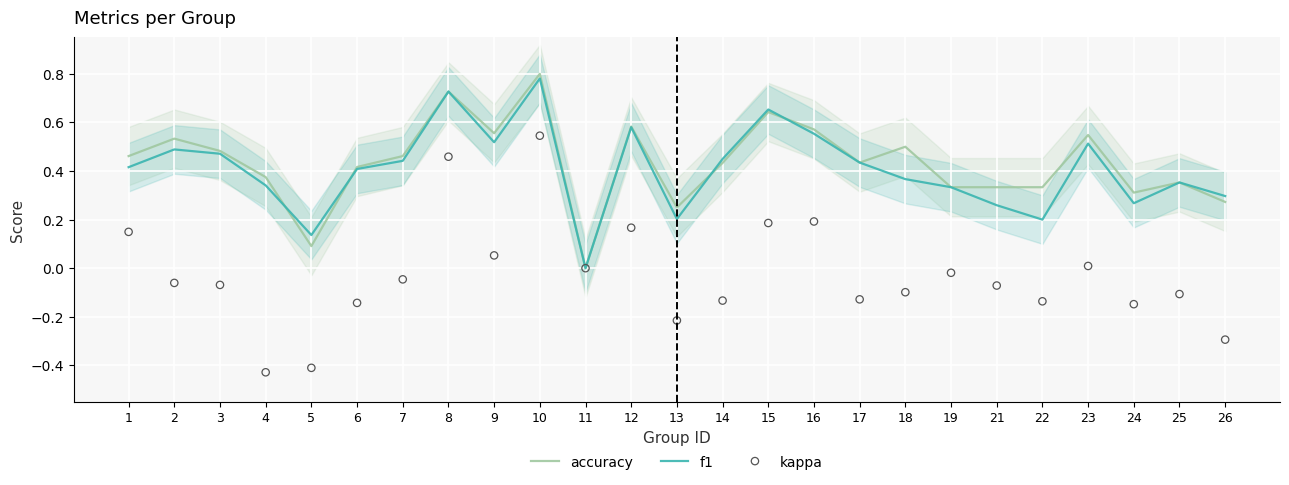

At how many categories does at least one series exceed 0?

24